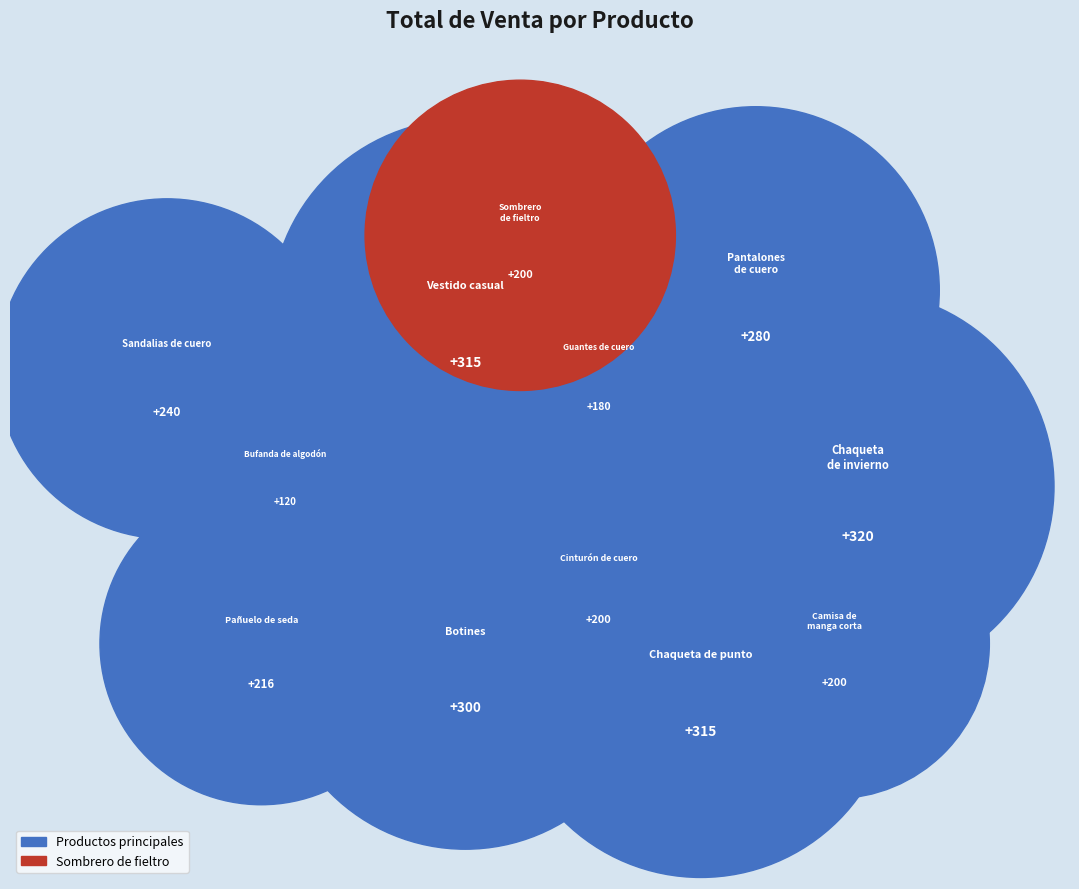

Which category has the biggest portion of the pie?

Chaqueta de invierno